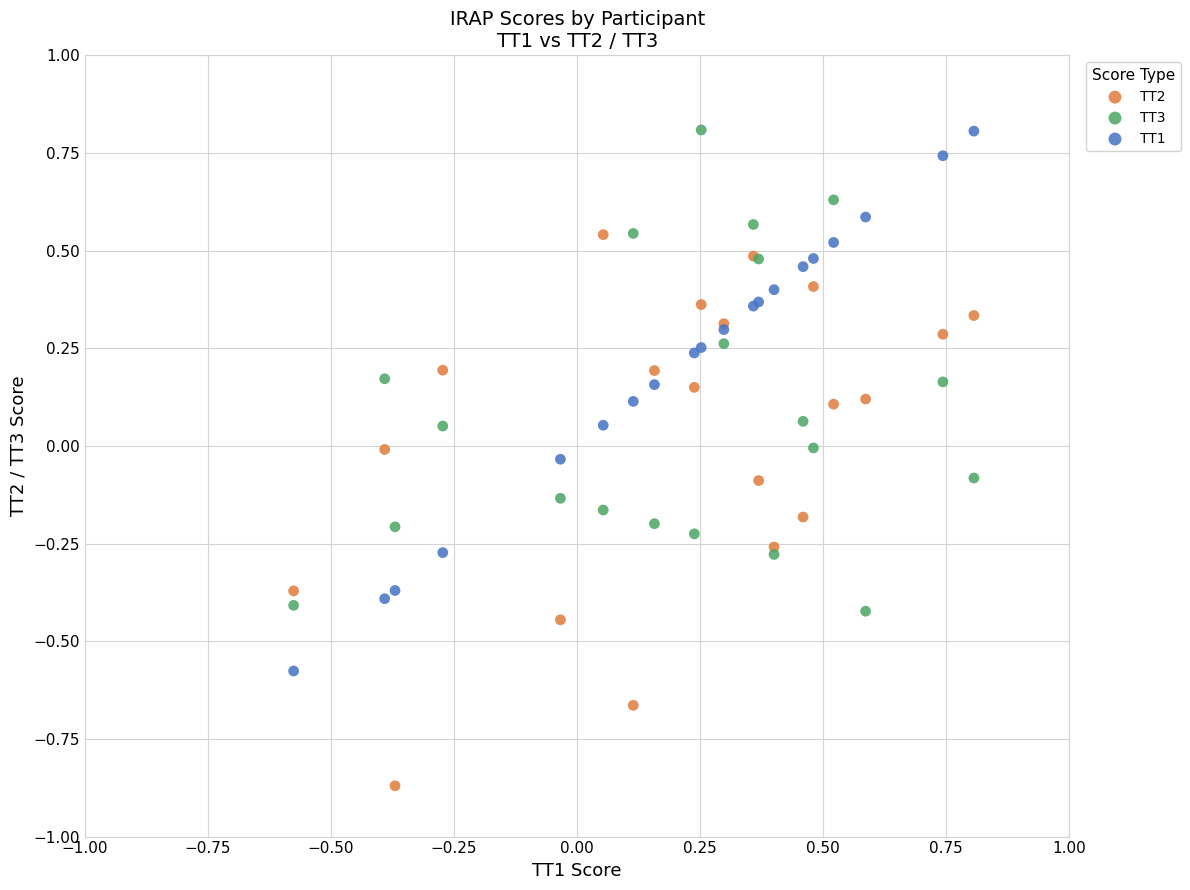

Which series contains the lowest Y value?

TT2